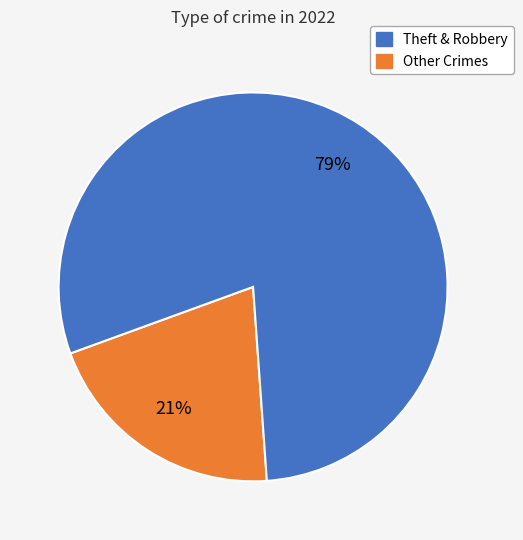

Is there a majority slice in this chart?

Yes